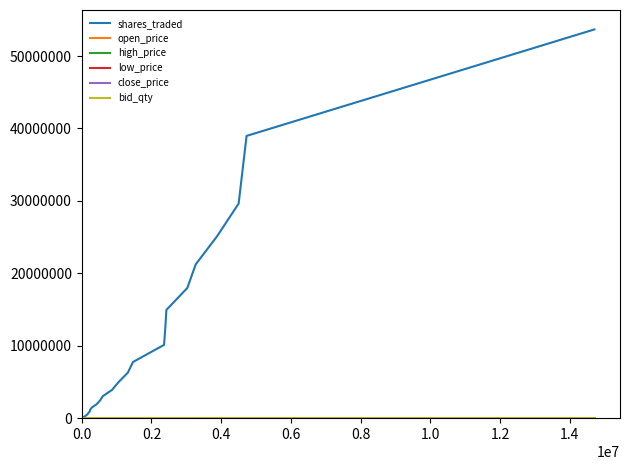

What is the greatest value displayed?

53681622.0